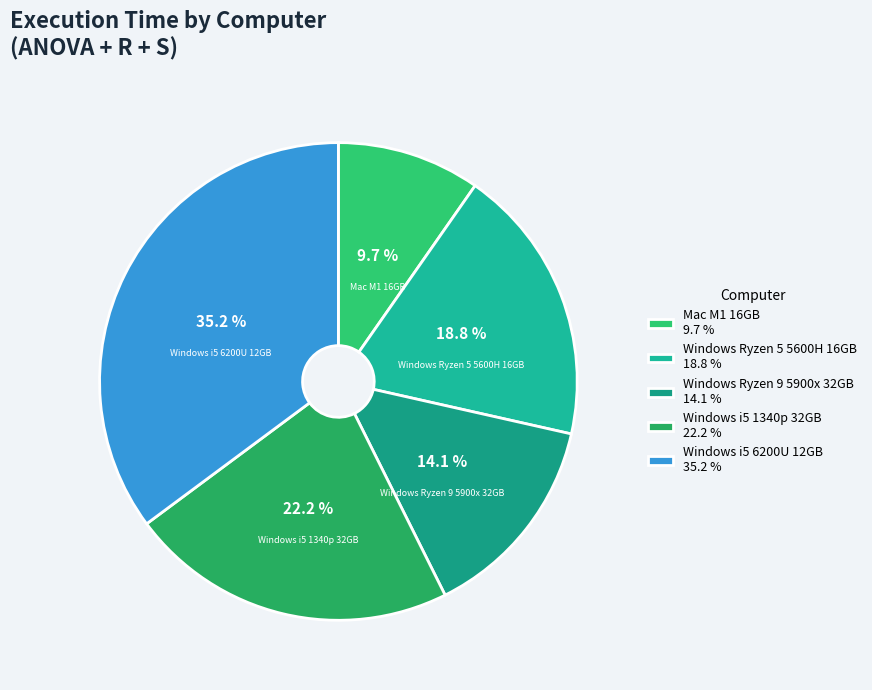

Is there a majority slice in this chart?

No